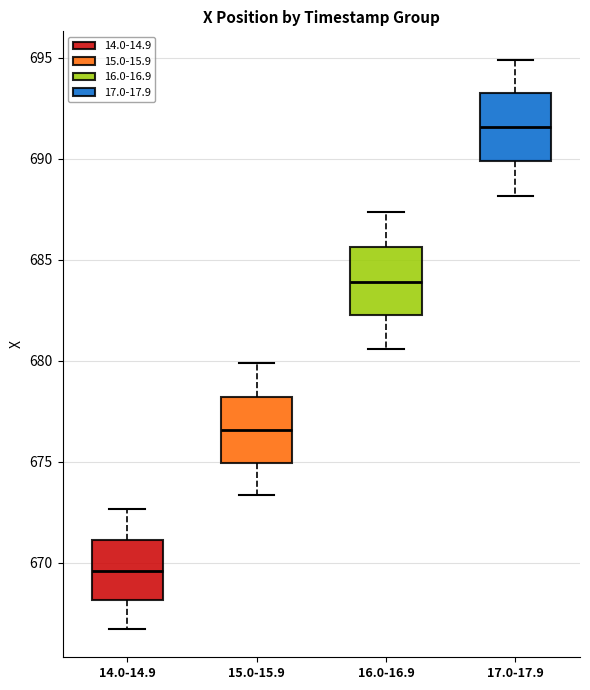

Where is the lower edge of the box for 15.0-15.9 on the y-axis? The values are not printed on the chart, so give them approximately, as read against the axis.

675.0